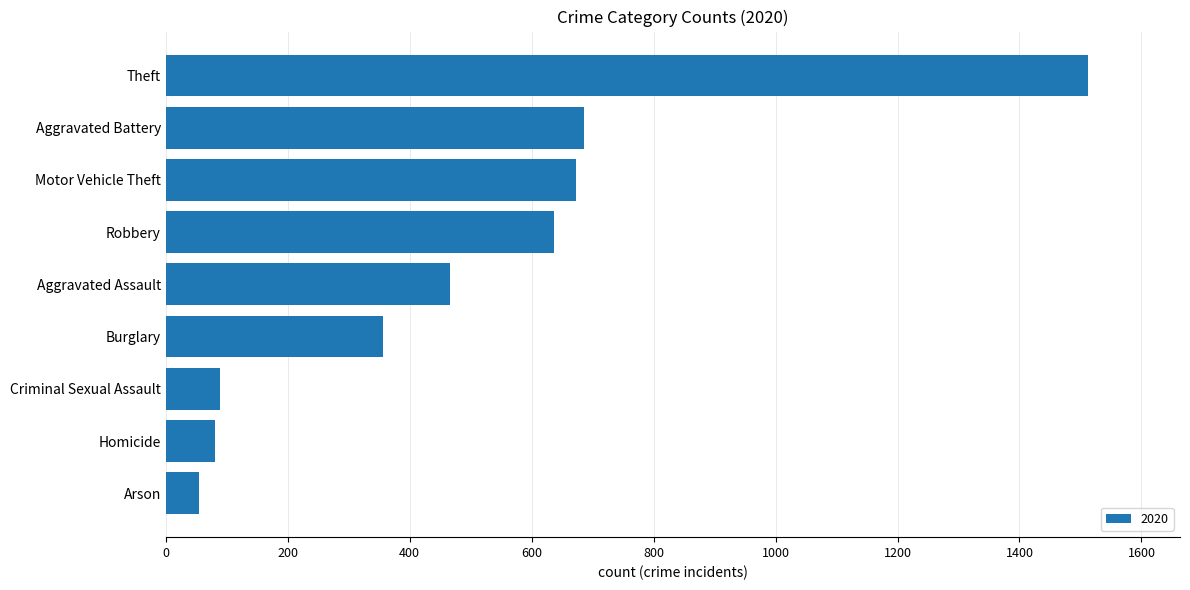

Read the value at Aggravated Battery.

686